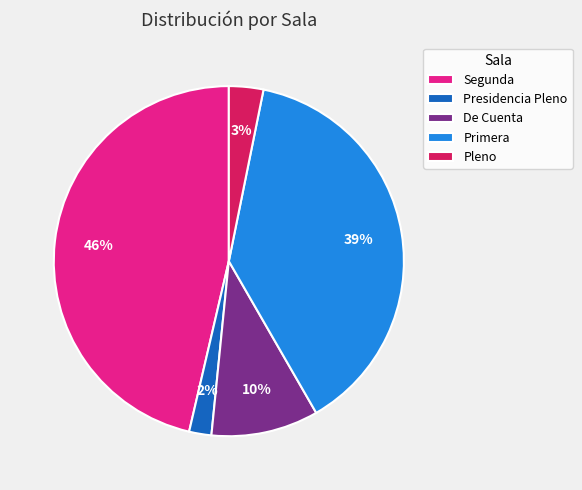

Is the sum of Presidencia Pleno and Segunda greater than half?

No